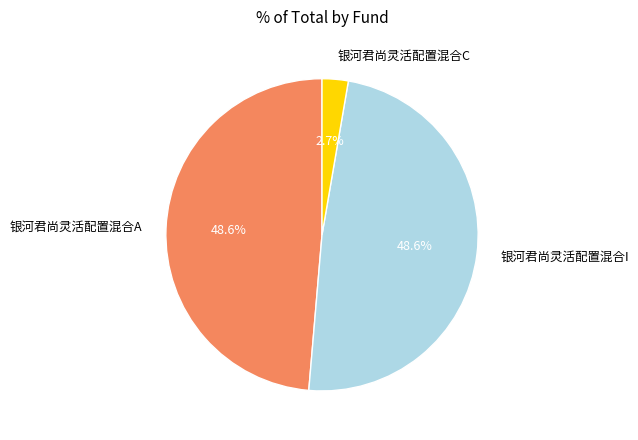

How many slices are in this pie chart?

3